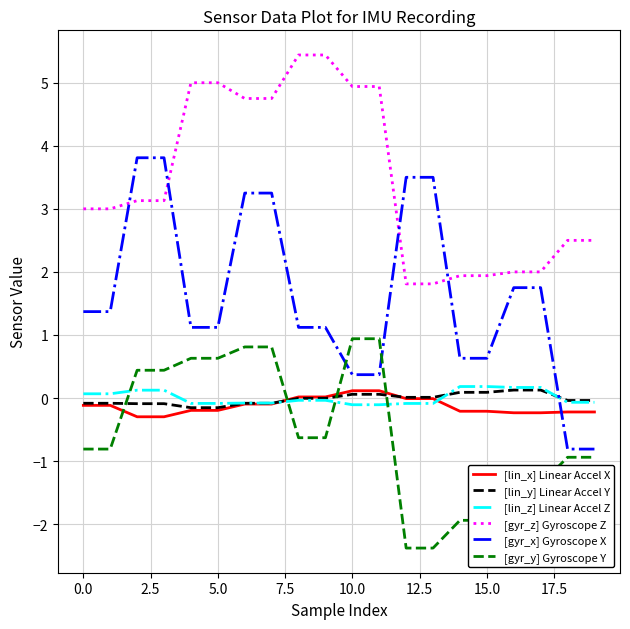

Which series has the largest total across all categories?

[gyr_z] Gyroscope Z